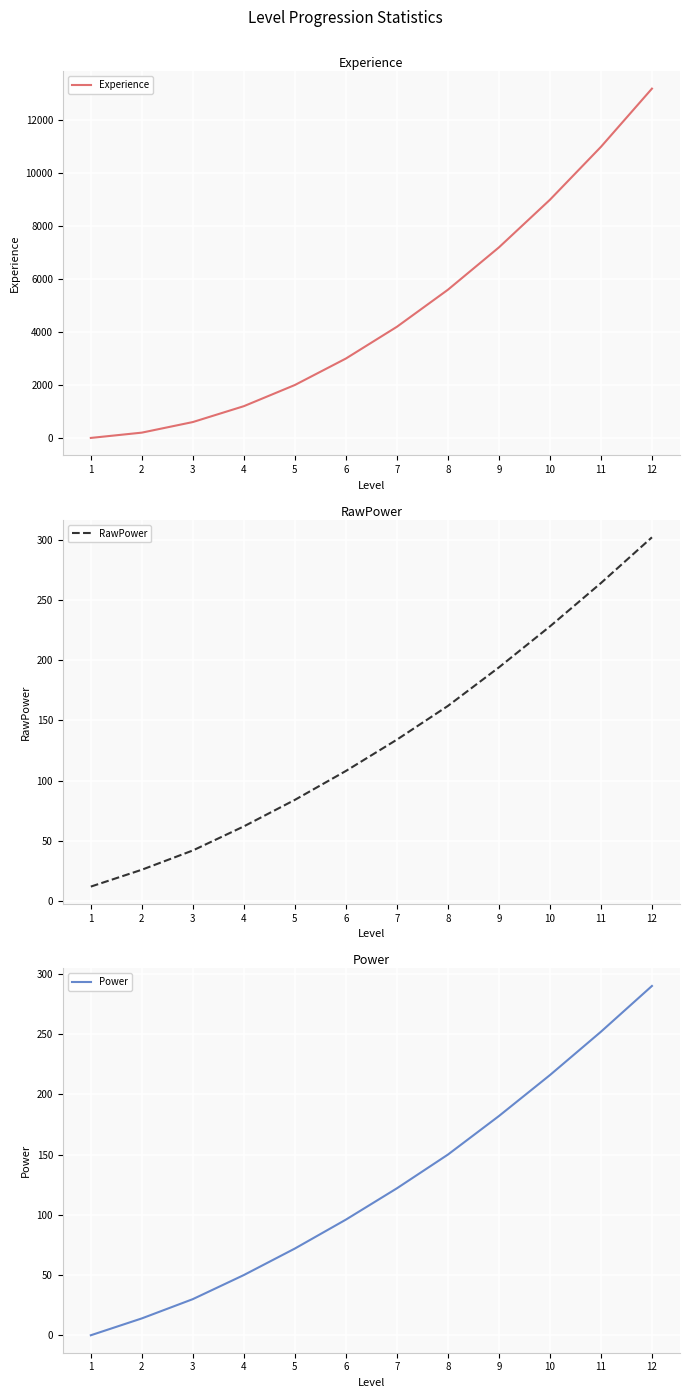

Is the value of Experience at 5 greater than the value of Power at 4?

Yes